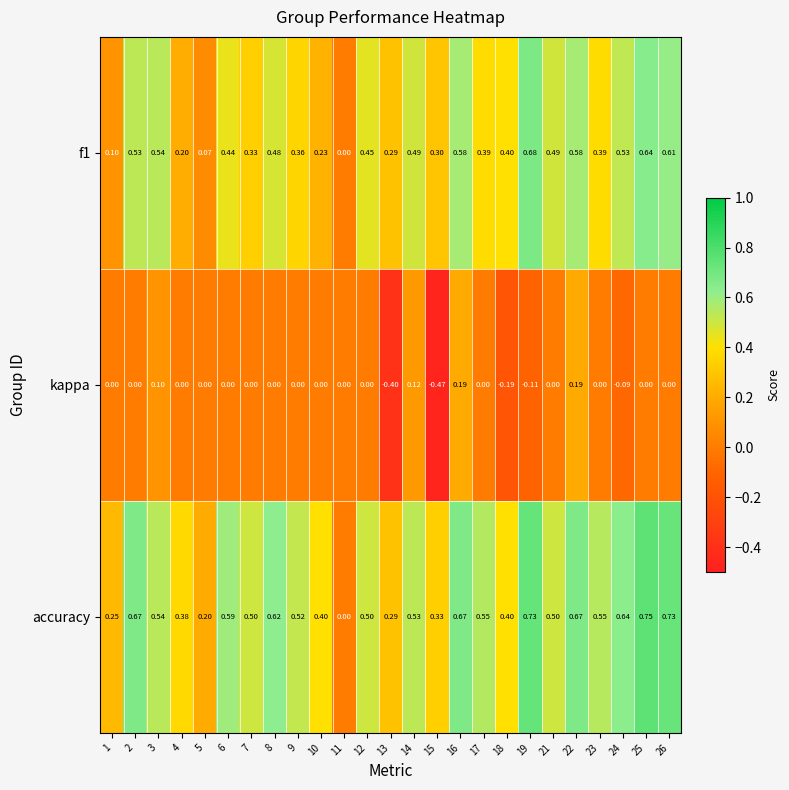

Which series has the largest range (max minus min)?

accuracy